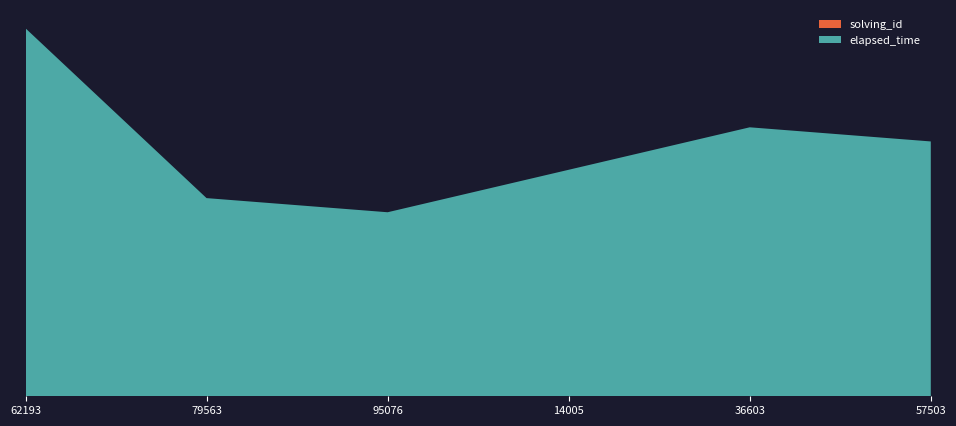

Reading left to right, transcribe all the data shown in this chart.

solving_id: 1538402762193=1	1538402779563=2	1538402795076=3	1538402814005=4	1538402836603=5	1538402857503=6
elapsed_time: 1538402762193=26000	1538402779563=14000	1538402795076=13000	1538402814005=16000	1538402836603=19000	1538402857503=18000